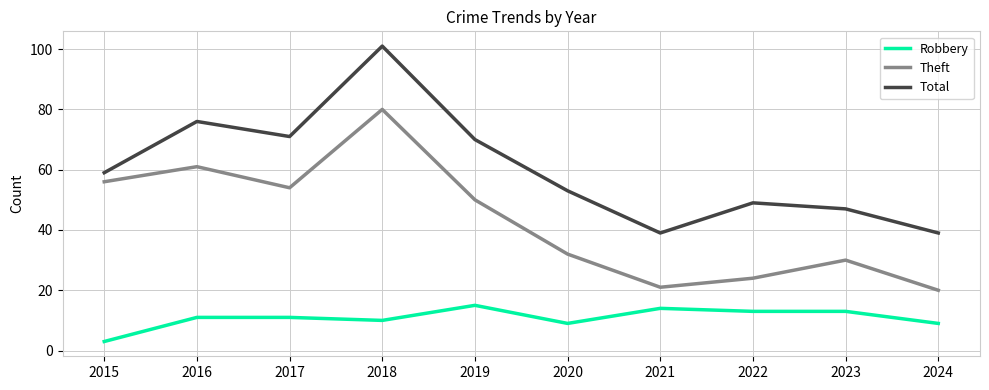

Where is the first local maximum for Theft?

2016